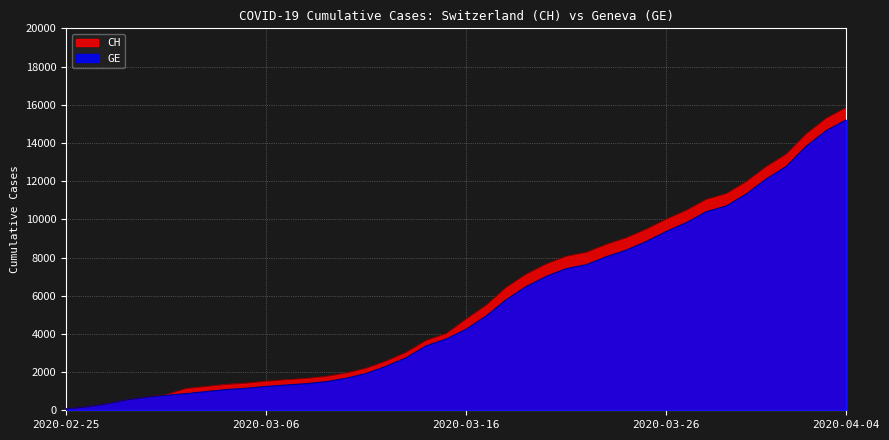

True or false: GE has a value of 1393 at 2020-03-08.

True